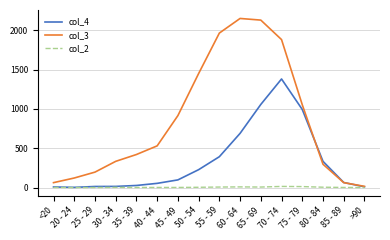

What is the sum of the col_2 values at <20 and 85 - 89?

2